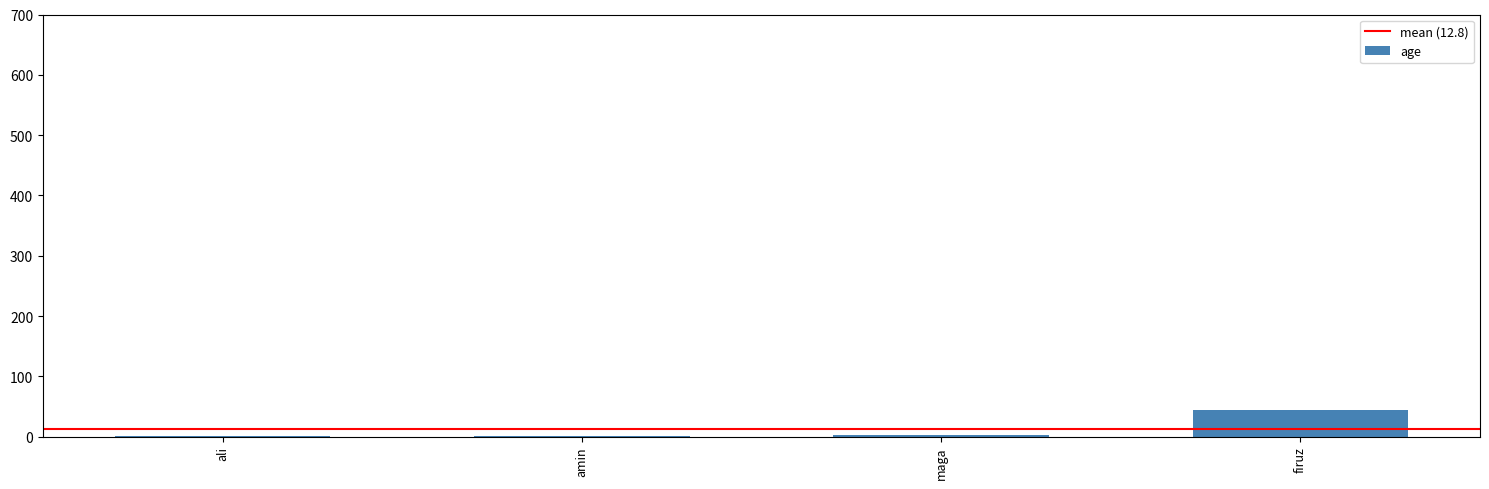

The chart shows a value of 67 at firuz. True or false?

False